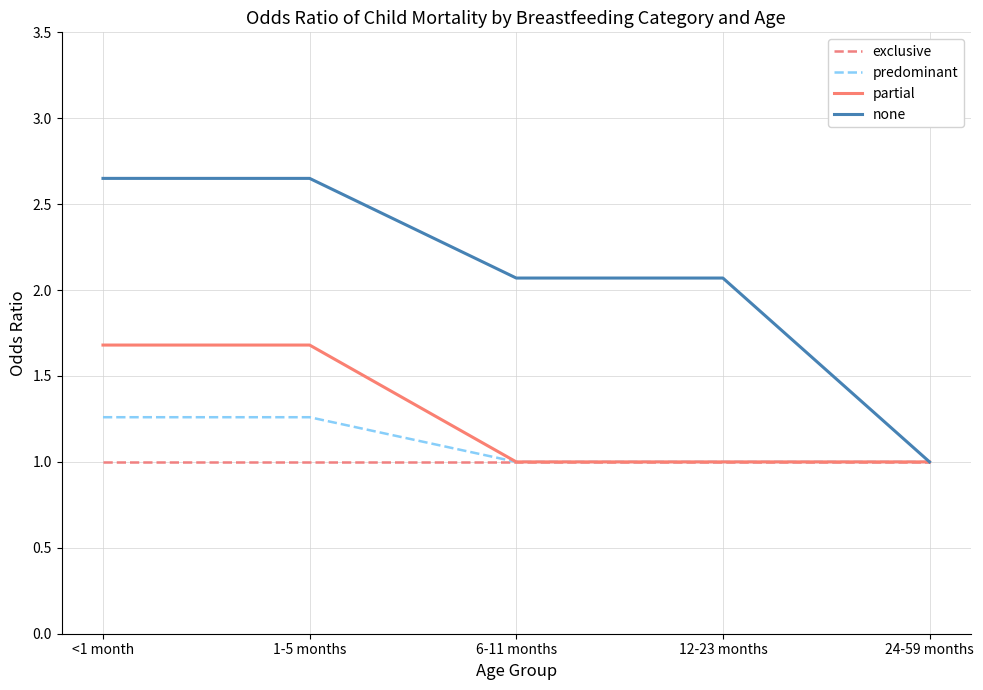

Is the value of predominant at 1-5 months greater than the value of exclusive at 6-11 months?

Yes